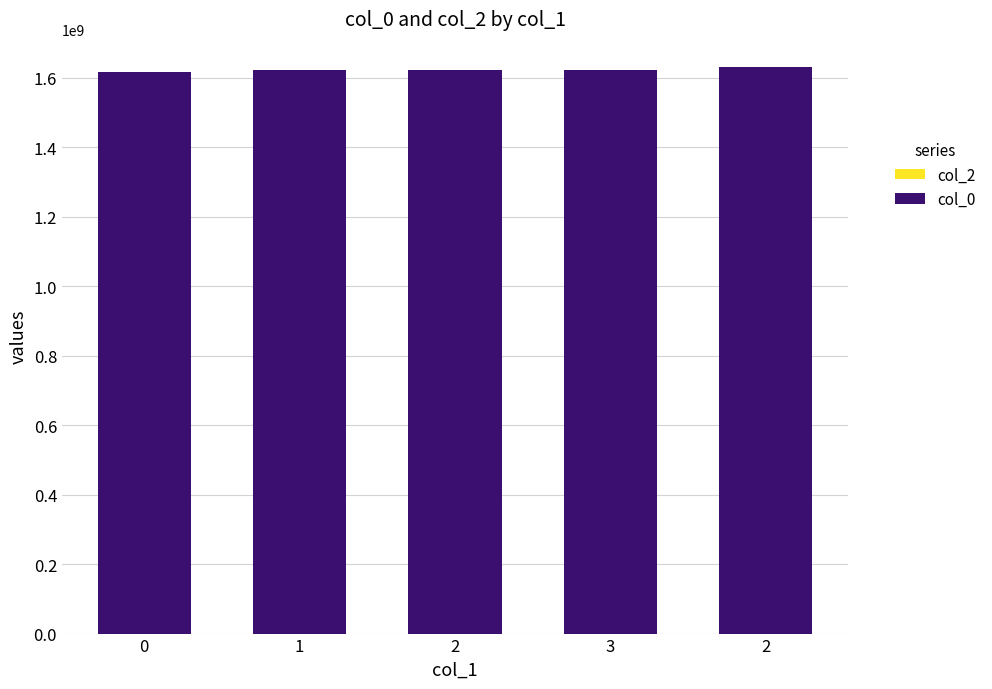

Are the bars horizontal?

No